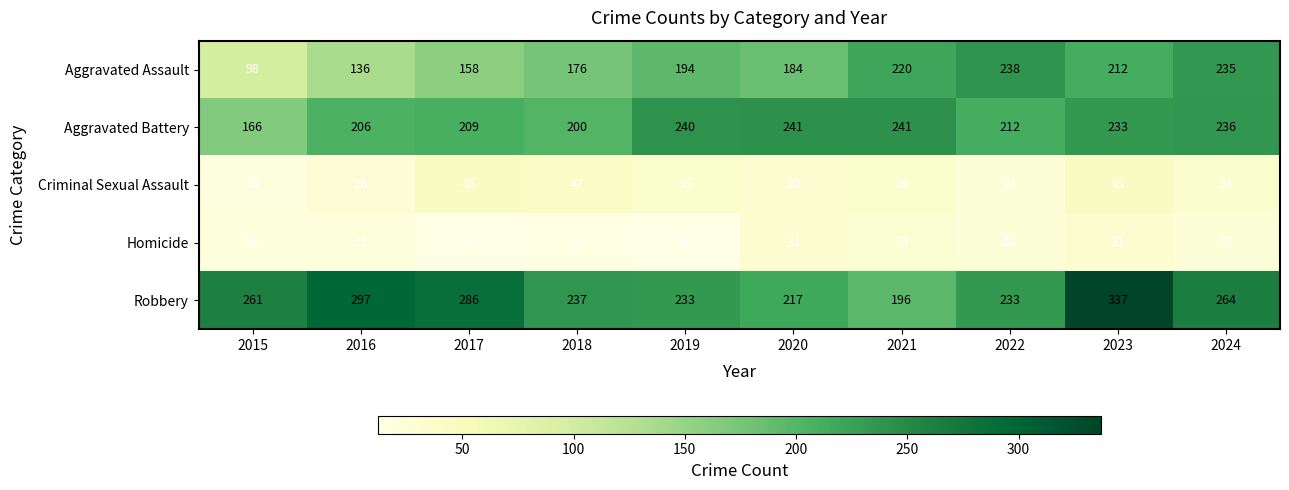

What is the difference between the highest and lowest values at 2020?

211